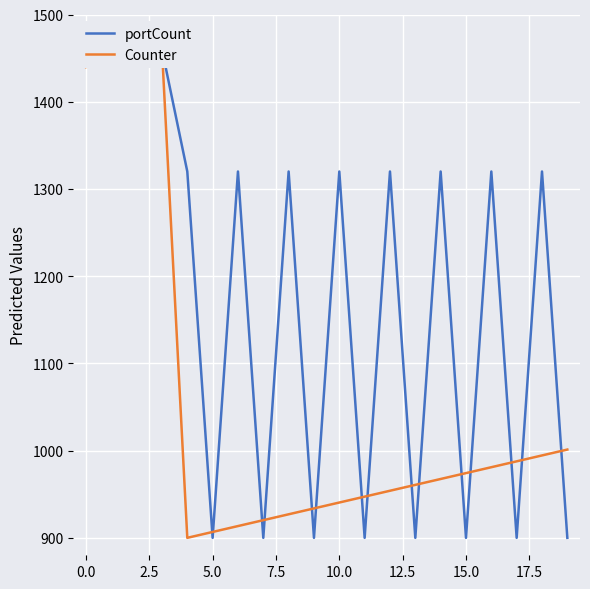

How many intersections are there between portCount and Counter?

15